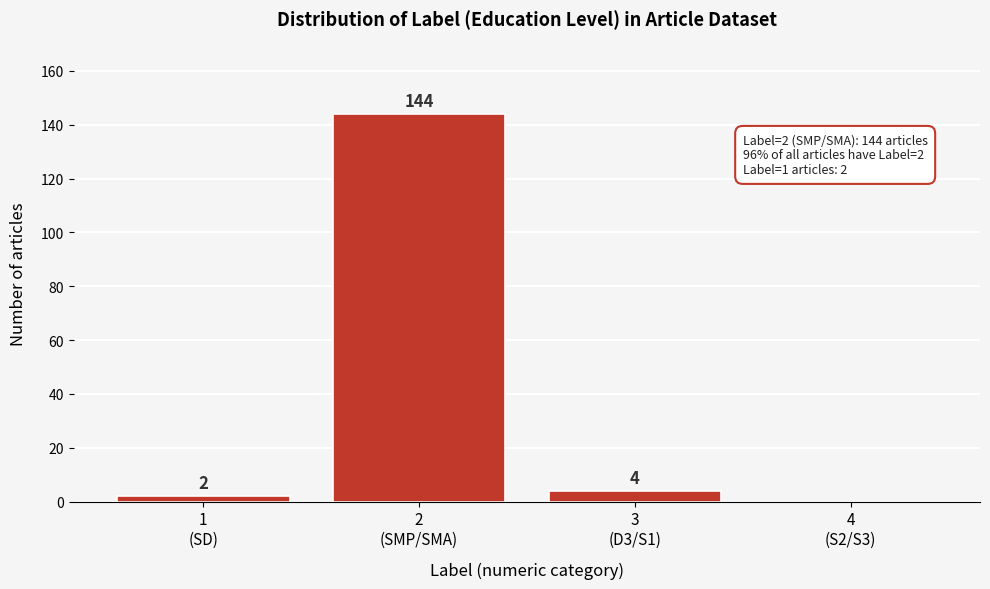

What is the sum of all values?

150